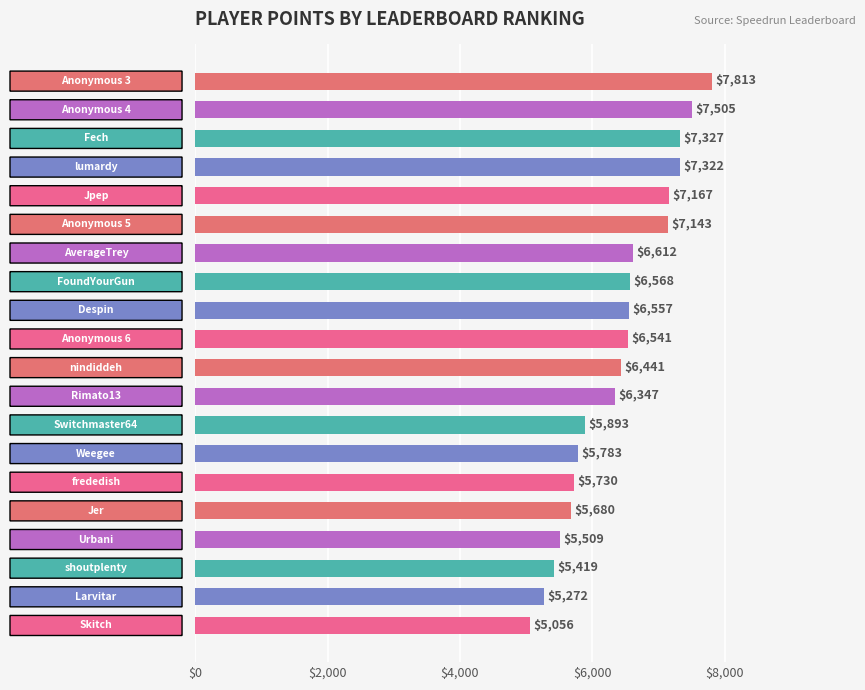

What is the value of the 18th bar from the top?

5419